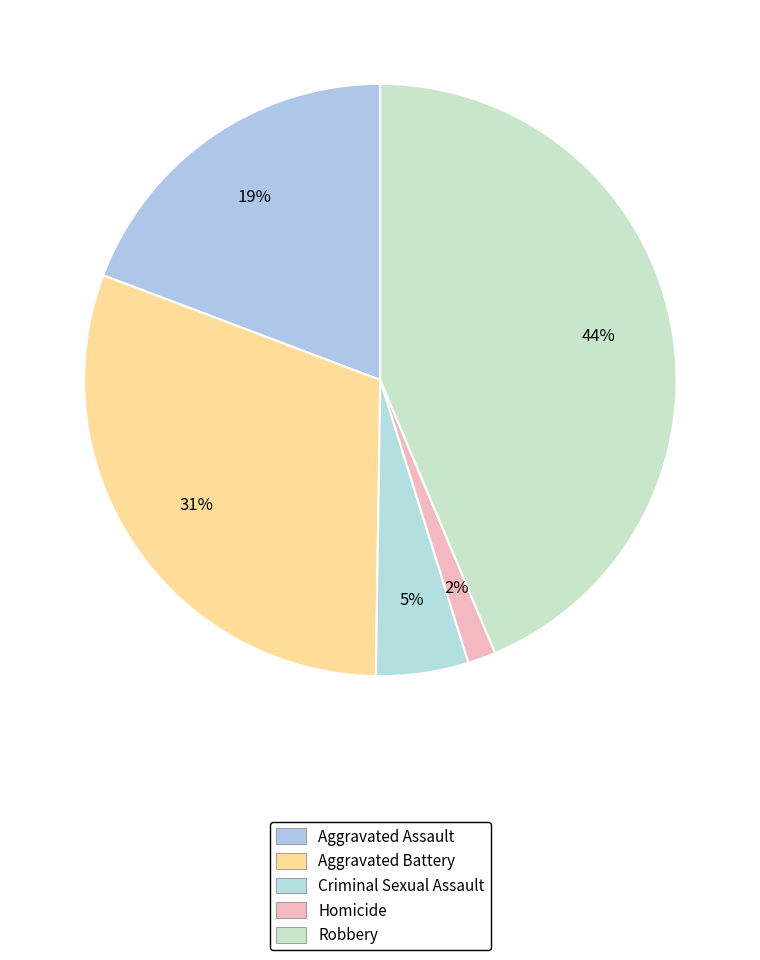

Rank the categories by value from lowest to highest.

Homicide, Criminal Sexual Assault, Aggravated Assault, Aggravated Battery, Robbery